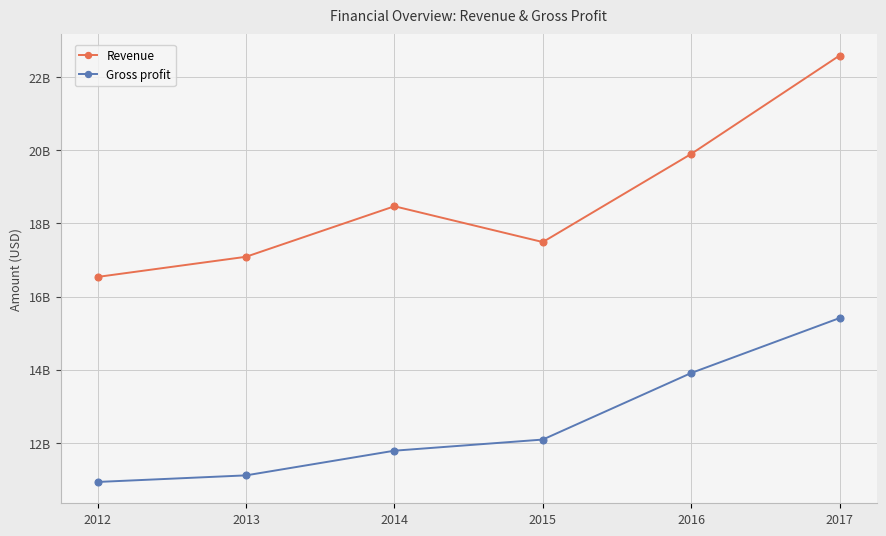

True or false: Revenue has a value of 16537000000 at 2012.

True